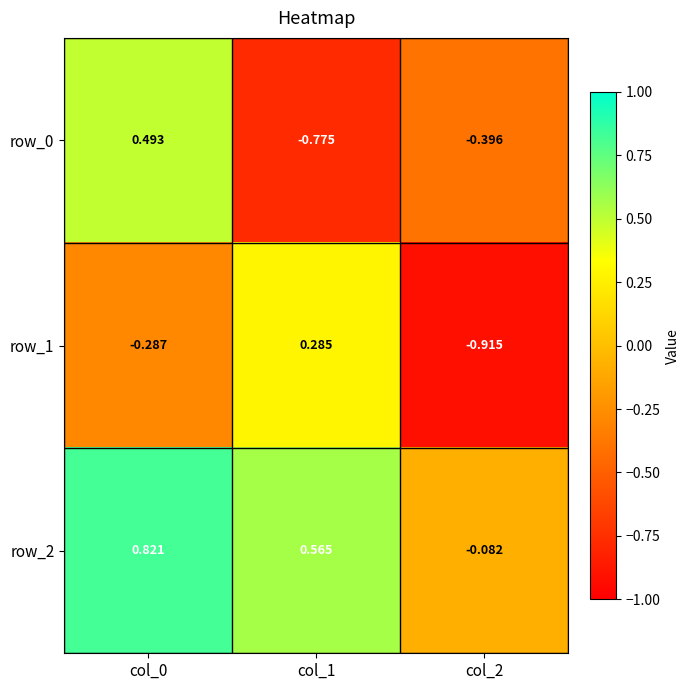

Is the value of row_2 at col_0 greater than the value of row_0 at col_0?

Yes